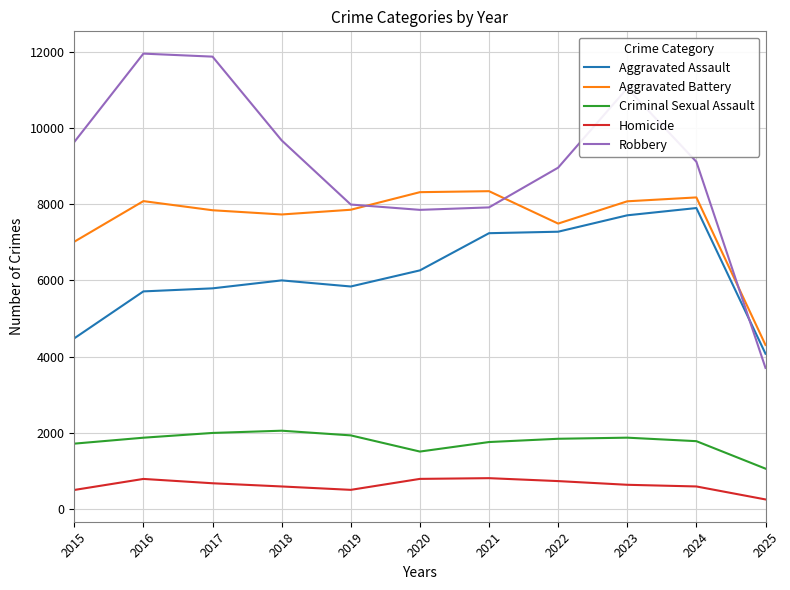

Is the value of Aggravated Assault at 2025 greater than the value of Homicide at 2021?

Yes